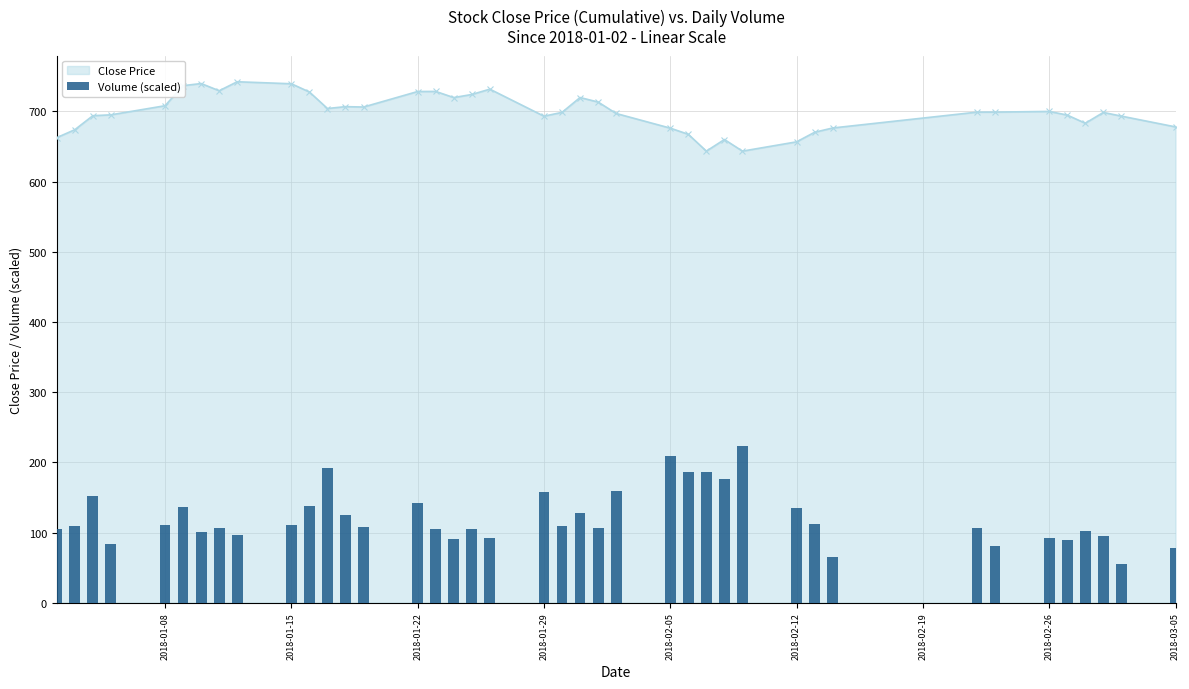

At how many categories does at least one series exceed 383?

40